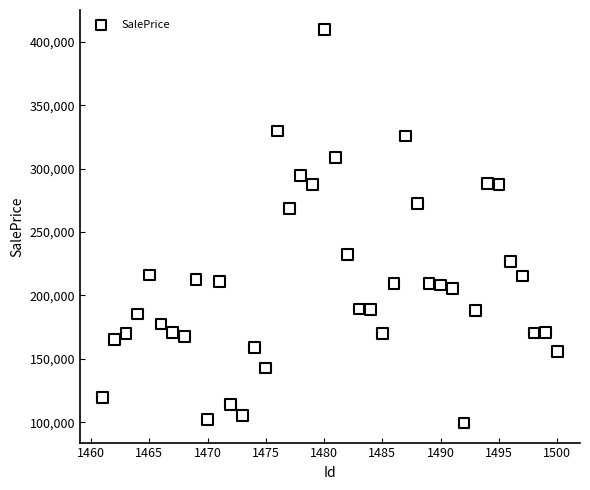

What is the range of Y values (max minus min)?

310147.1